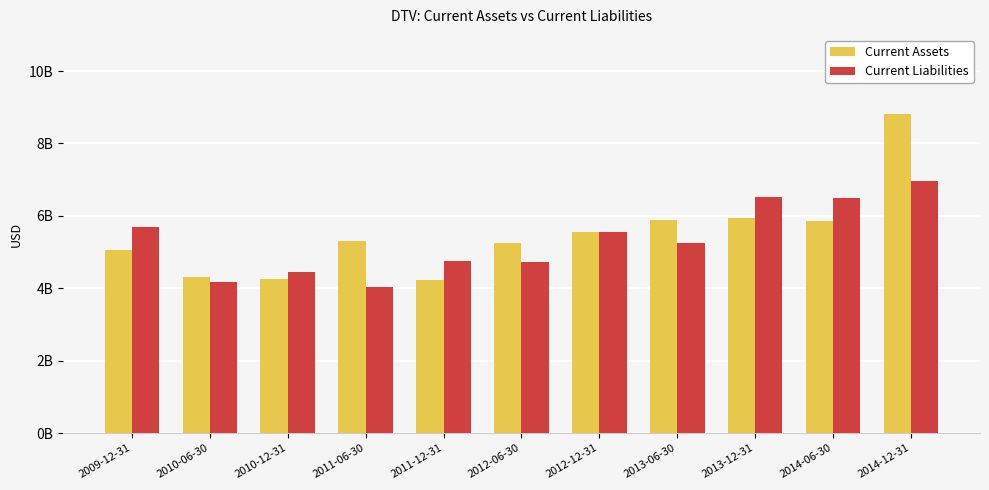

What is the total value across all series at 2009-12-31?

10756000000